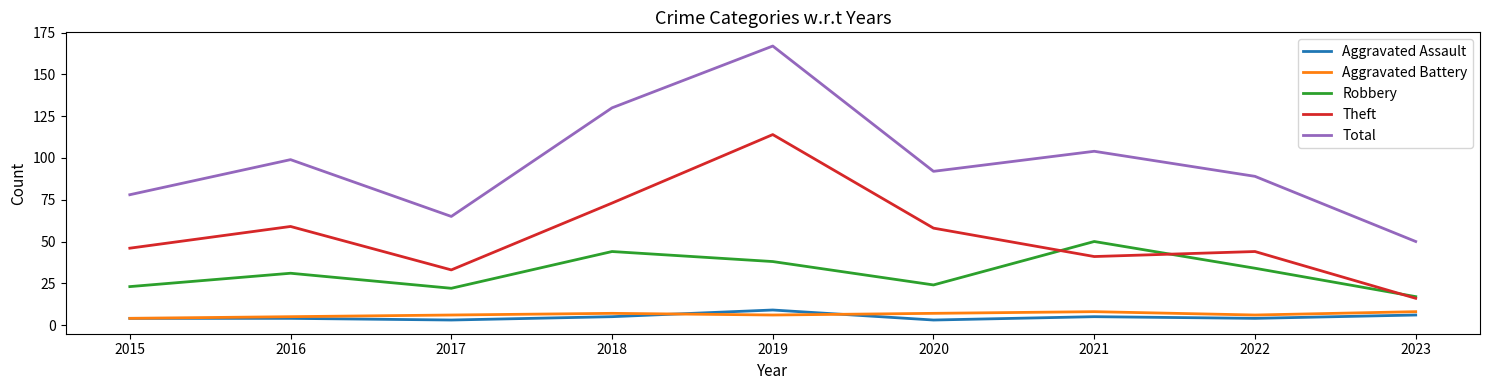

What value does the Aggravated Battery series have at 2018?

7